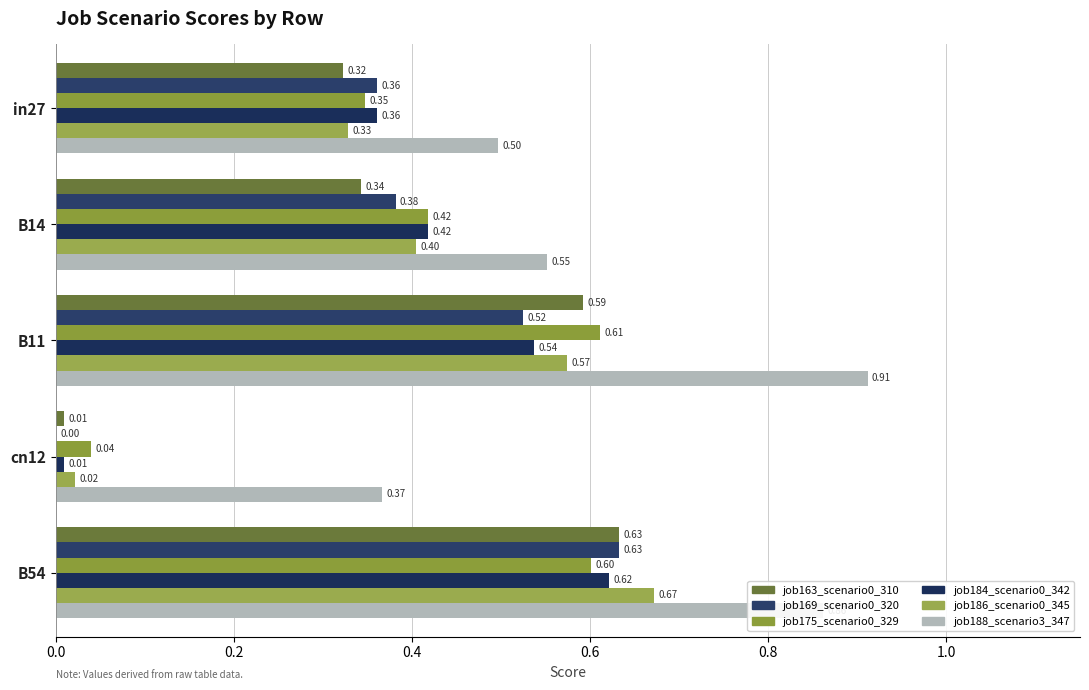

What is the sum of all job186_scenario0_345 values?

2.0